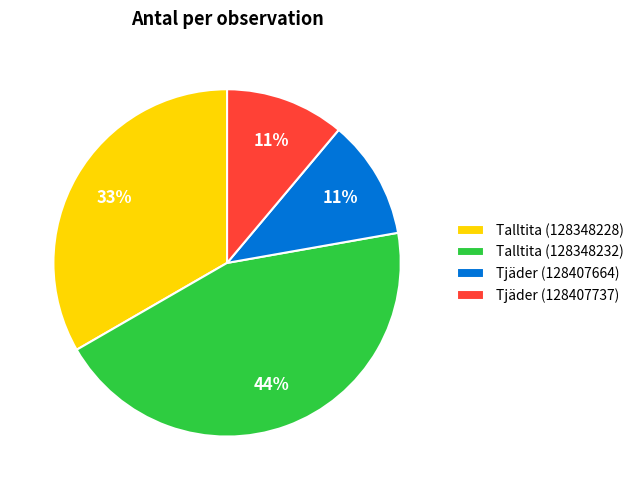

The Talltita (128348232) slice represents 39% of the pie. True or false?

False